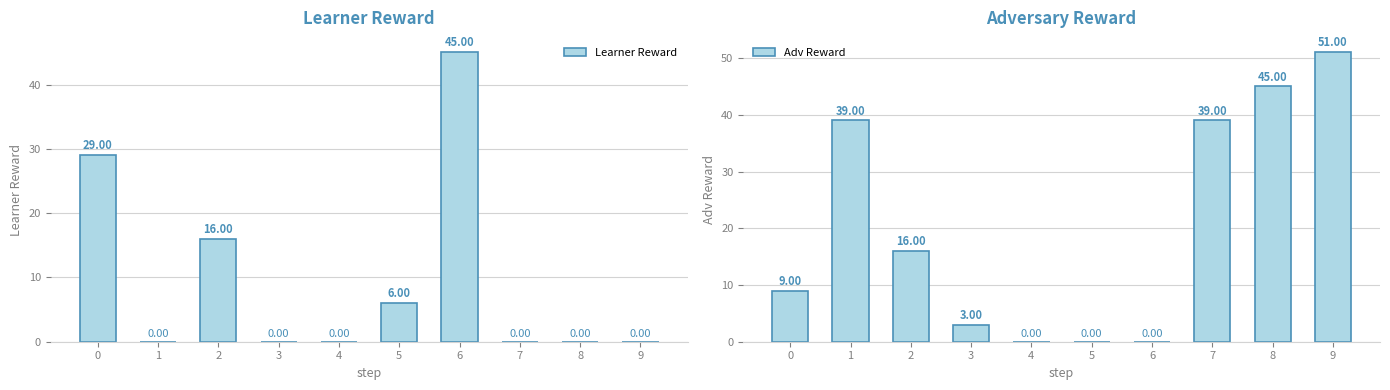

True or false: Adv Reward has a value of 13 at 0.

False